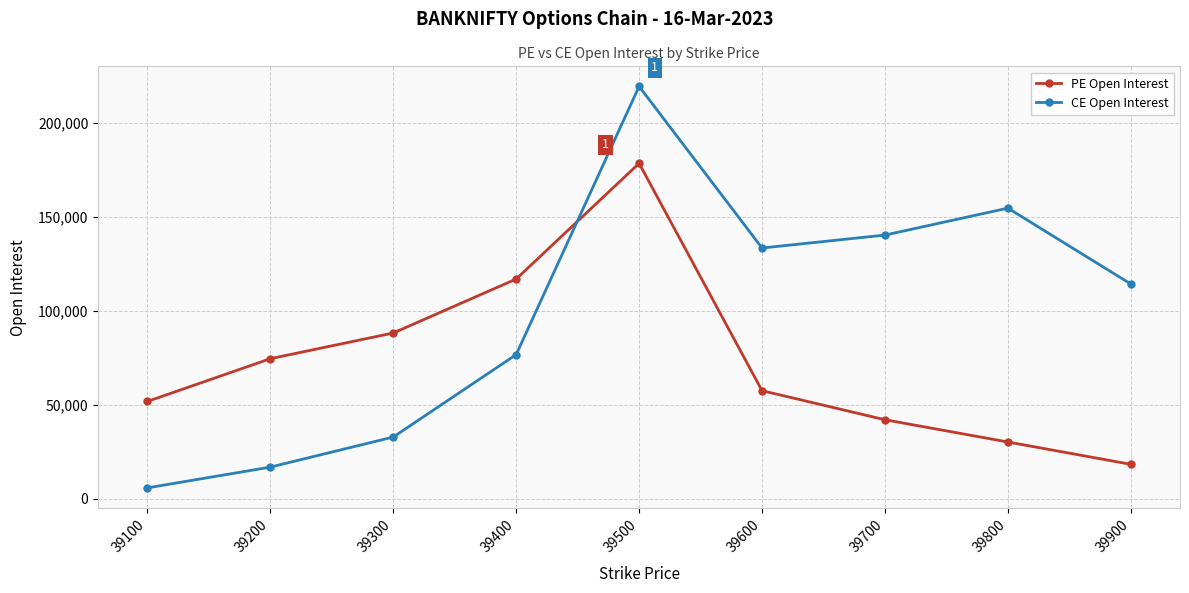

Reading left to right, transcribe all the data shown in this chart.

PE Open Interest: 51787	74497	88158	116829	178319	57508	42054	30237	18378
CE Open Interest: 5852	16886	32873	76672	219192	133322	140194	154505	114188